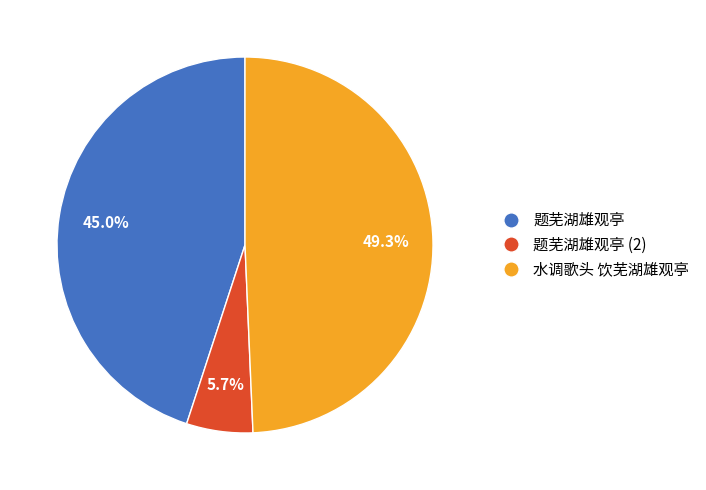

Is there any slice that represents more than half of the pie?

No